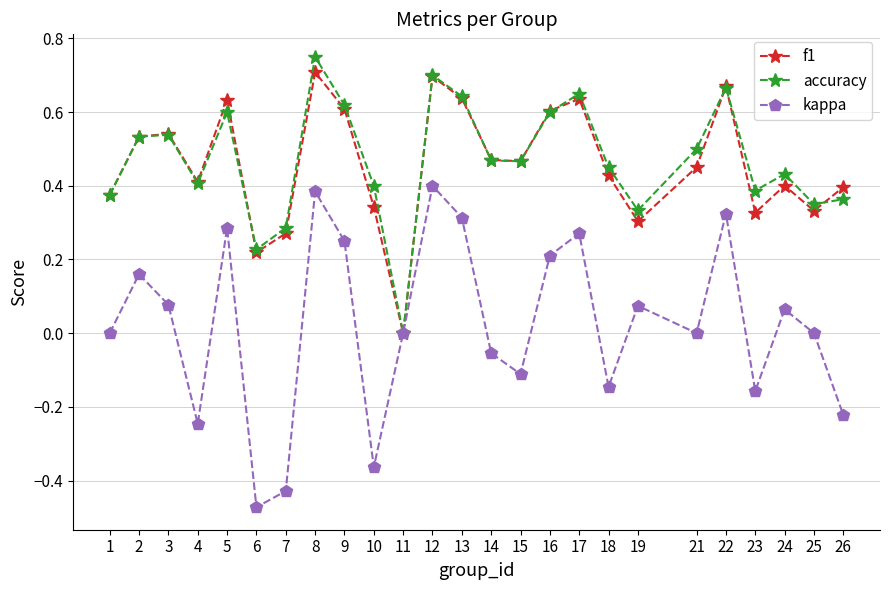

How many lines are shown in the chart?

3